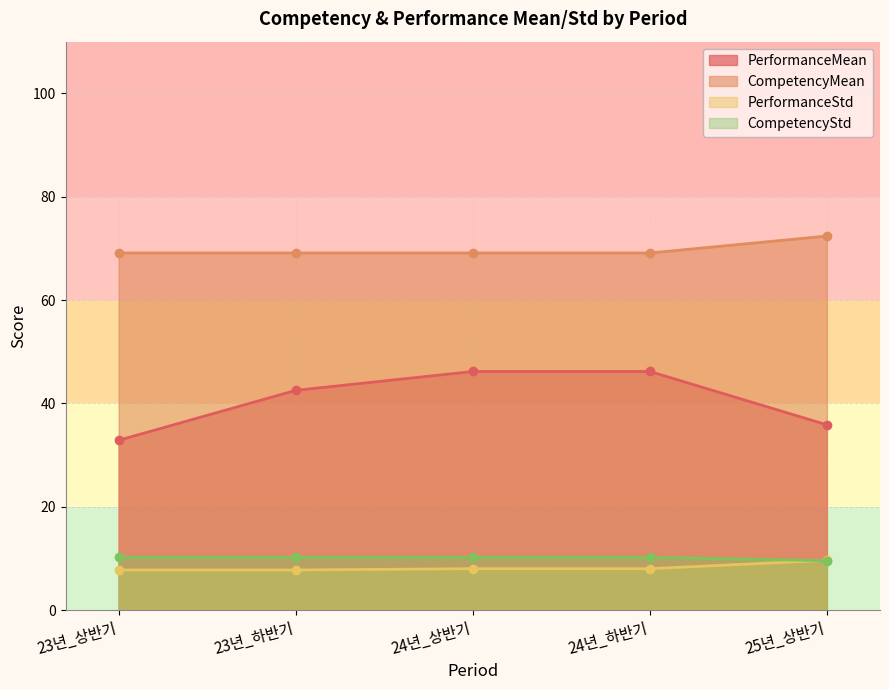

Between 23년_상반기 and 23년_하반기, which series saw the biggest shift?

PerformanceMean